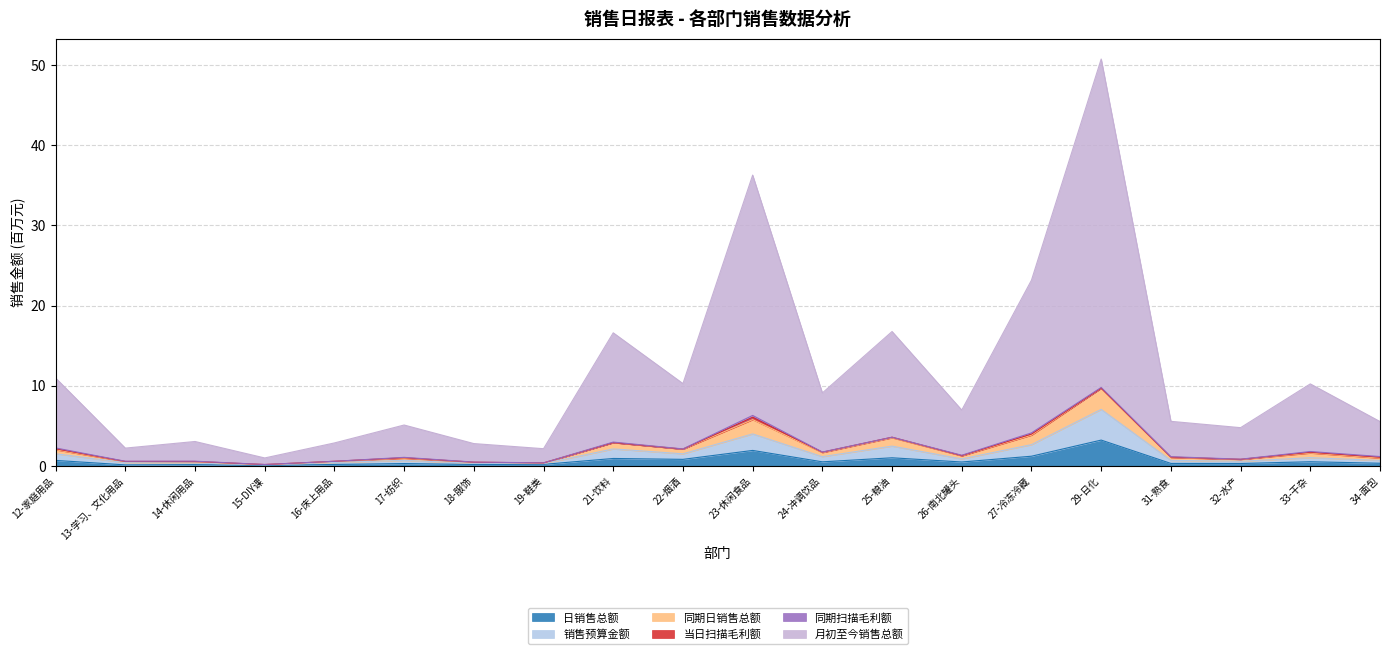

Which series has the largest total across all categories?

月初至今销售总额